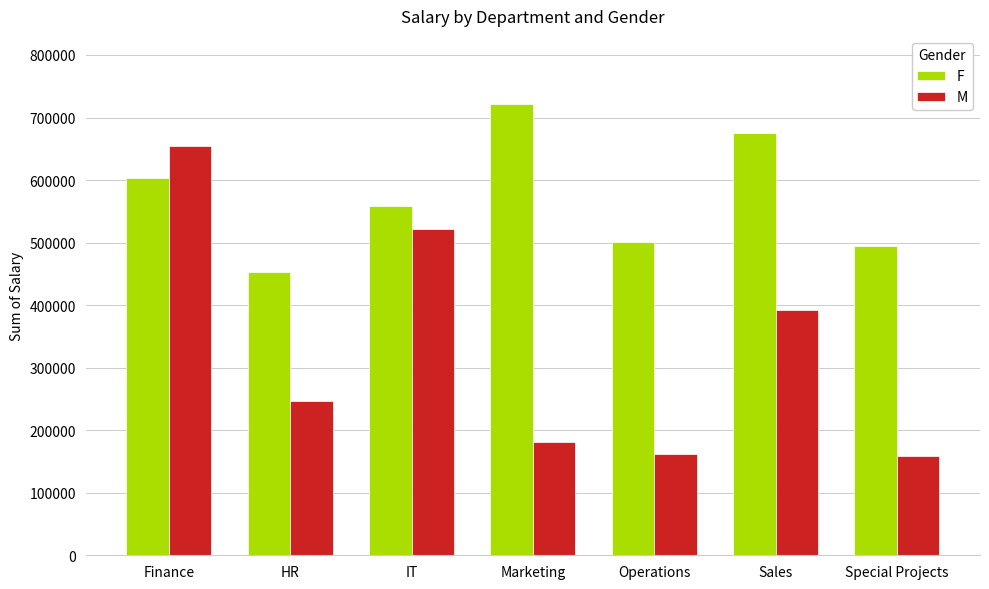

What is the smallest value displayed?

158927